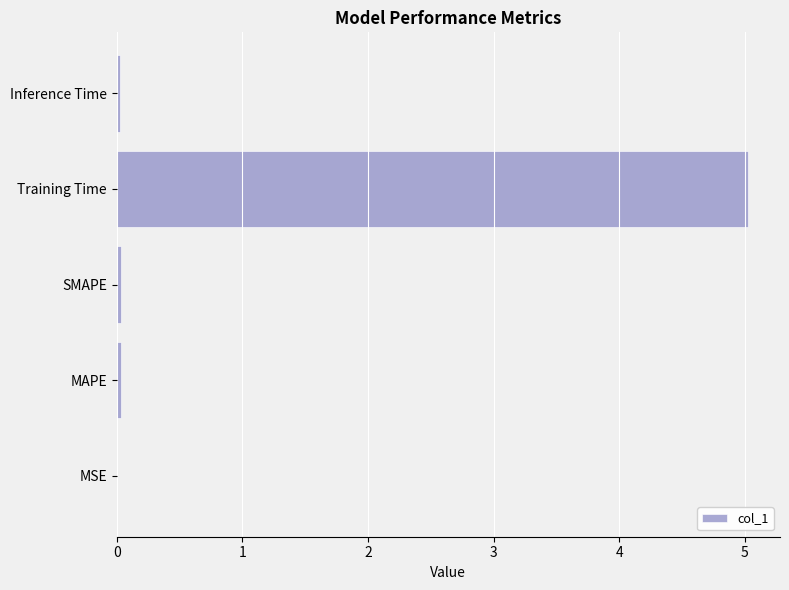

Is it true that the value at Training Time is 5.0?

True